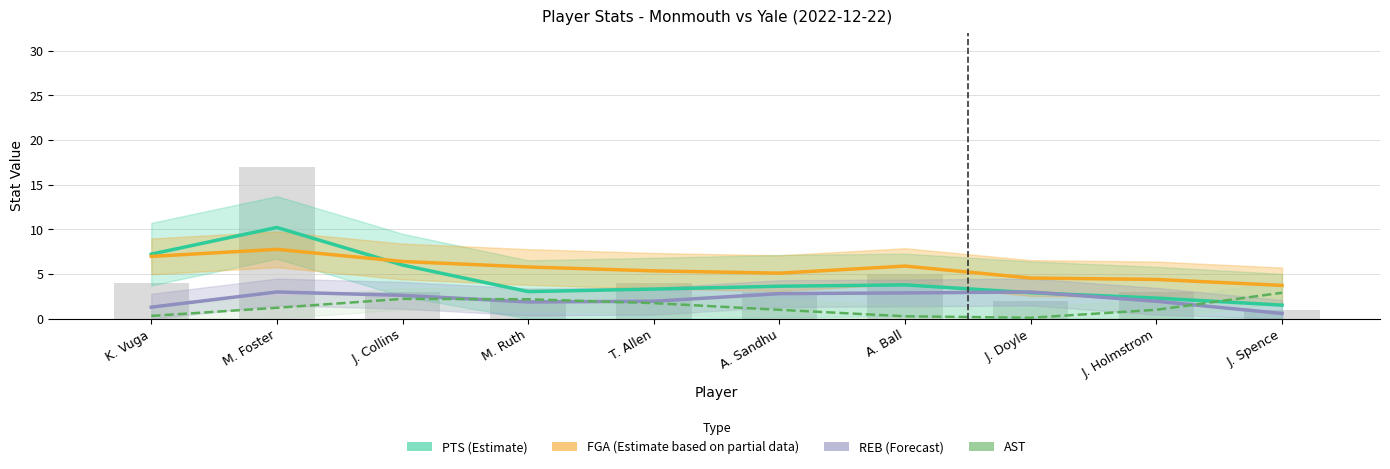

What is the total value across all series at T. Allen?

12.4